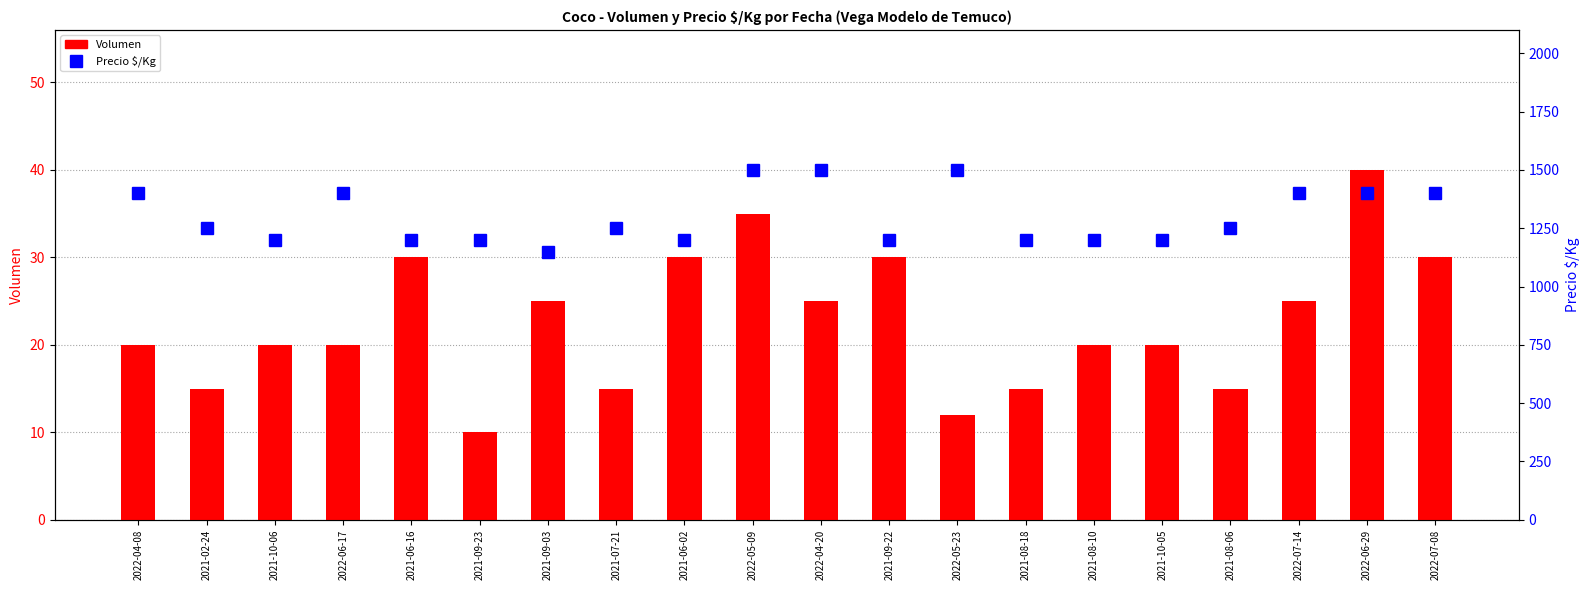

What position from the right is 2021-07-21?

13